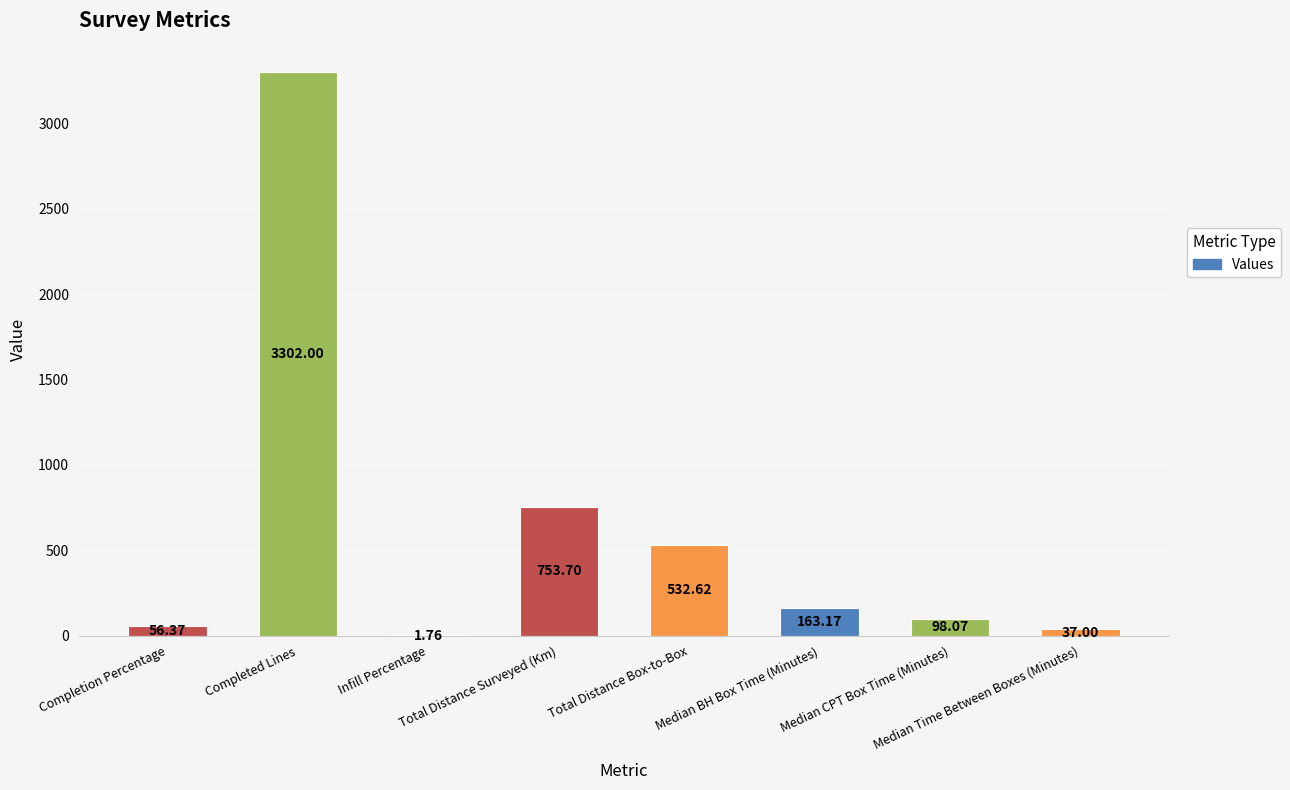

How many distinct data groups are displayed?

1